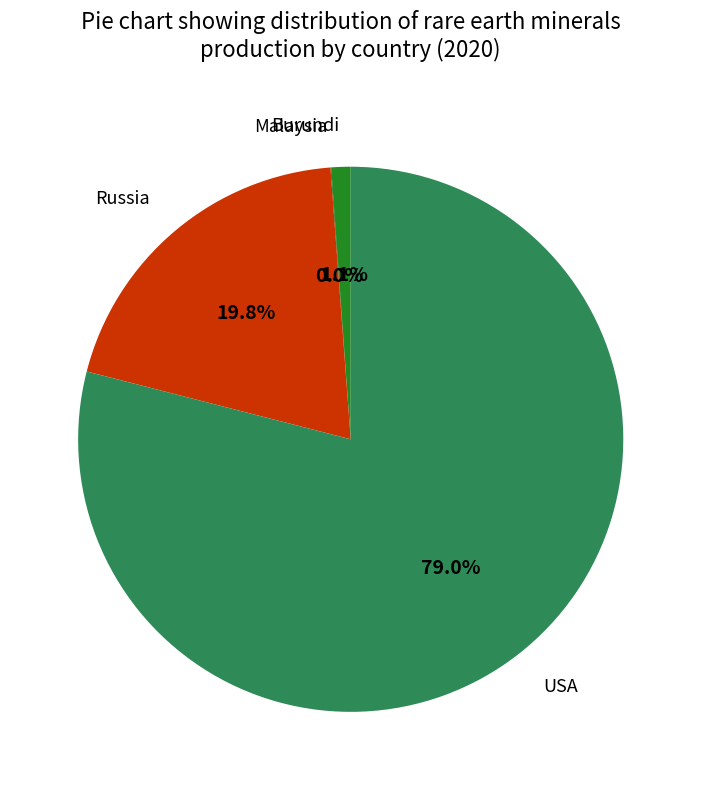

Is there any slice that represents more than half of the pie?

Yes